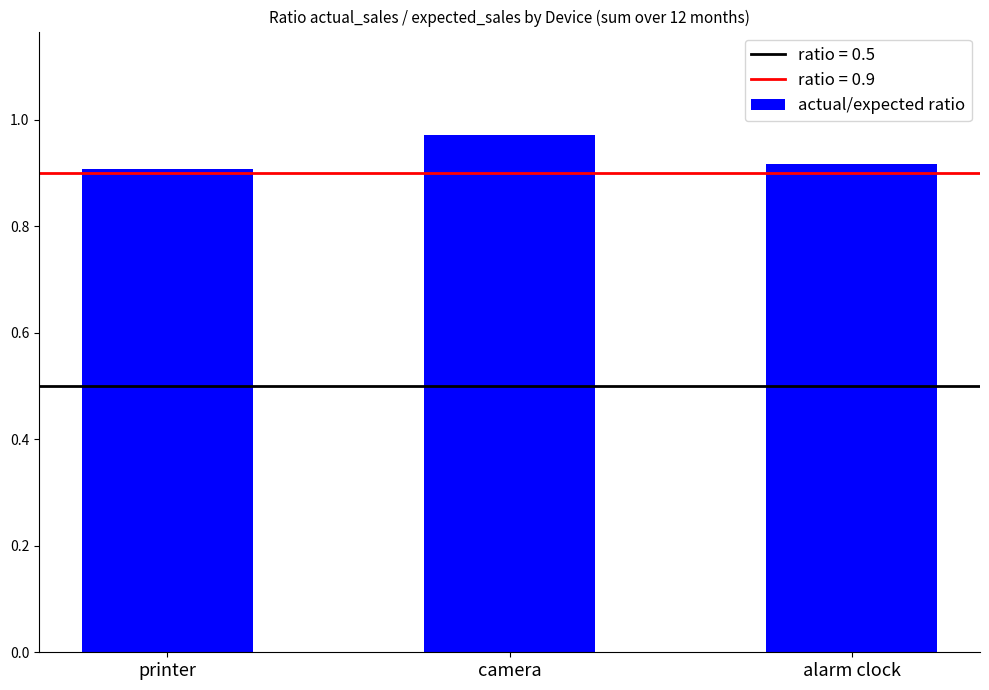

Which label corresponds to the smallest value in the chart?

printer